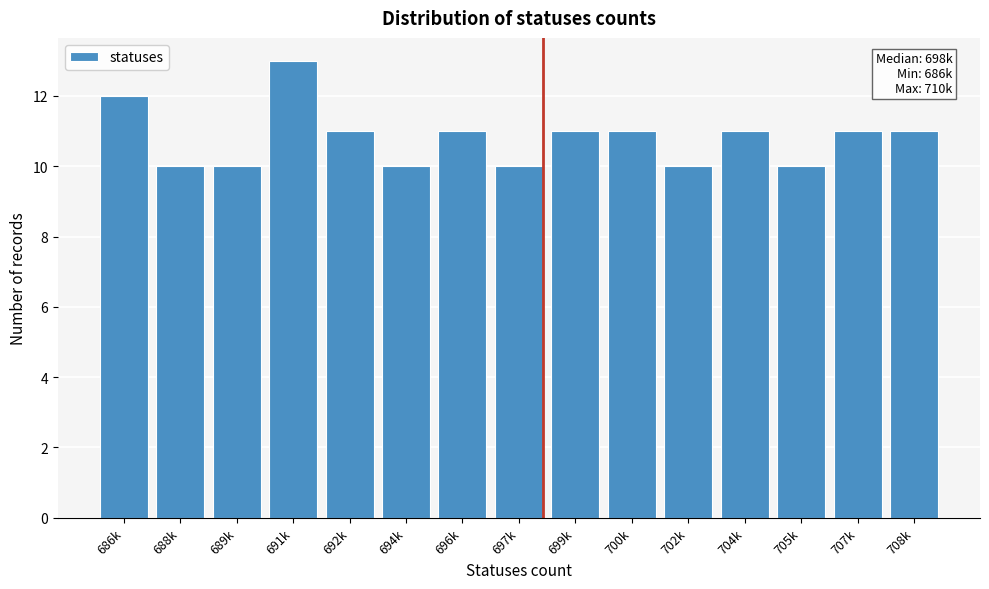

Reading left to right, transcribe all the data shown in this chart.

686k=12	688k=10	689k=10	691k=13	692k=11	694k=10	696k=11	697k=10	699k=11	700k=11	702k=10	704k=11	705k=10	707k=11	708k=11